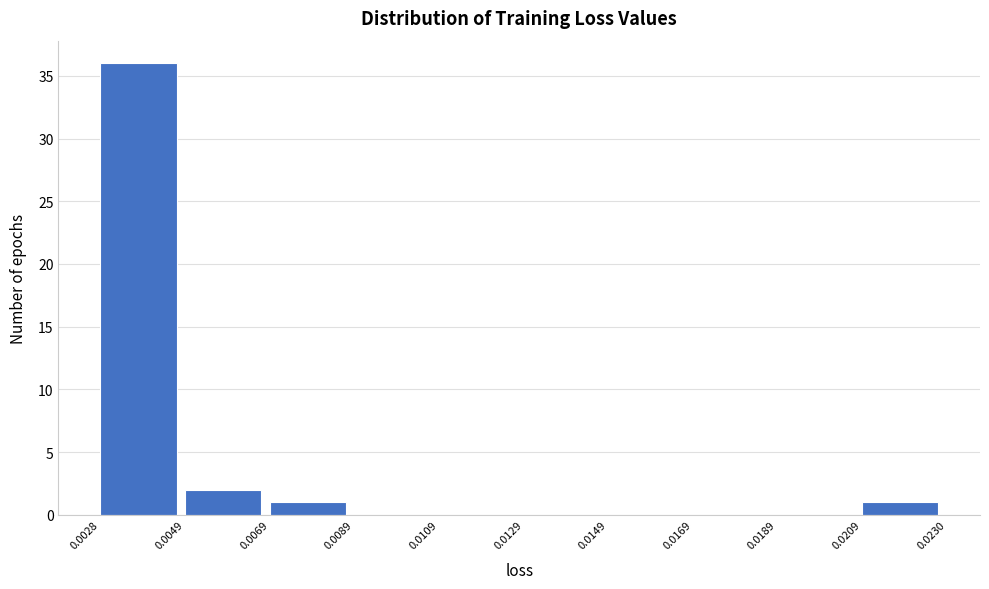

Reading left to right, transcribe this chart: for each bar, give the range it covers on the x-axis and its height. The values are not printed on the chart, so give them approximately, as read against the axis.

0.0028 to 0.0049: 36
0.0049 to 0.0069: 2
0.0069 to 0.0089: 1
0.0089 to 0.0109: 0
0.0109 to 0.0129: 0
0.0129 to 0.0149: 0
0.0149 to 0.0169: 0
0.0169 to 0.0189: 0
0.0189 to 0.0209: 0
0.0209 to 0.0230: 1